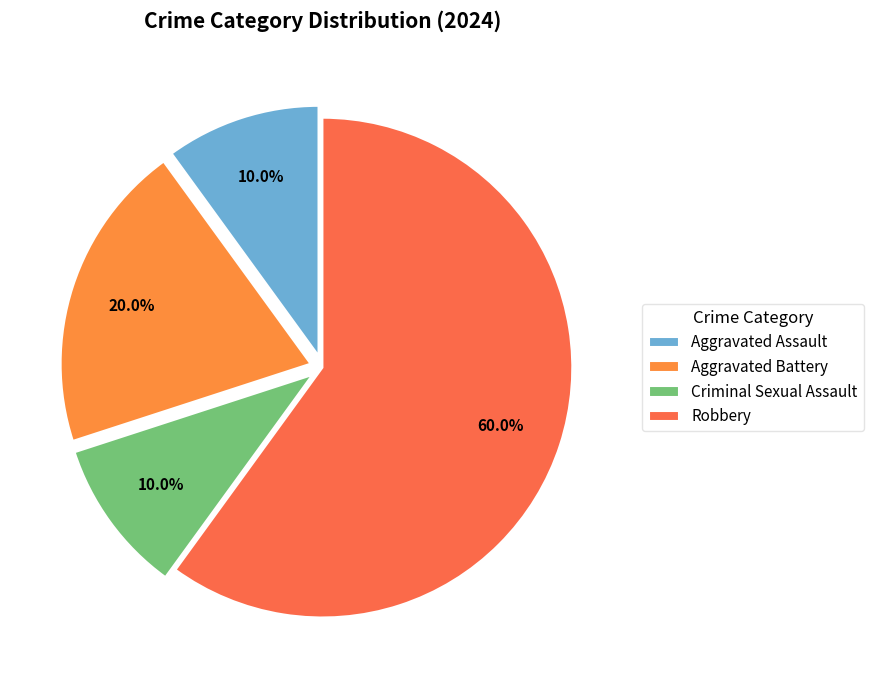

To the nearest percent, what percentage of the pie is Aggravated Battery?

20%